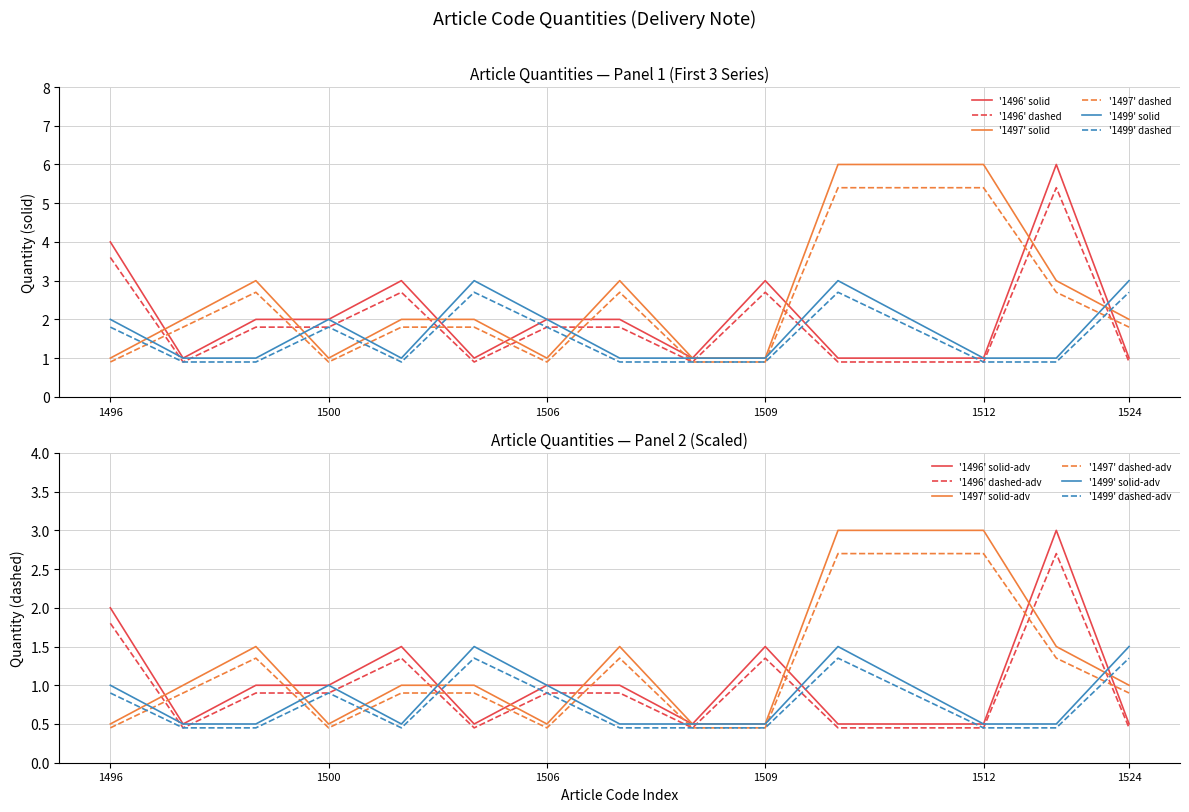

Is the value of 1496 at 1499 greater than the value of 1499 at 1505?

No